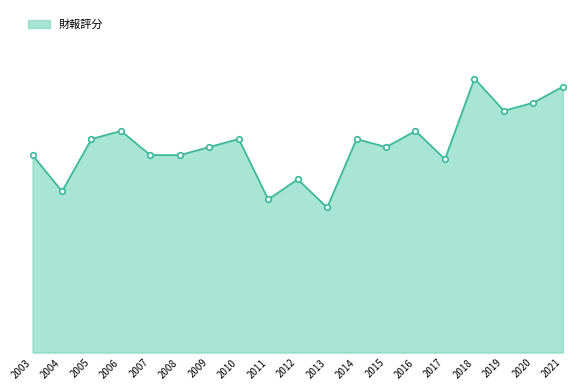

At which label does the data first exceed 51?

2005